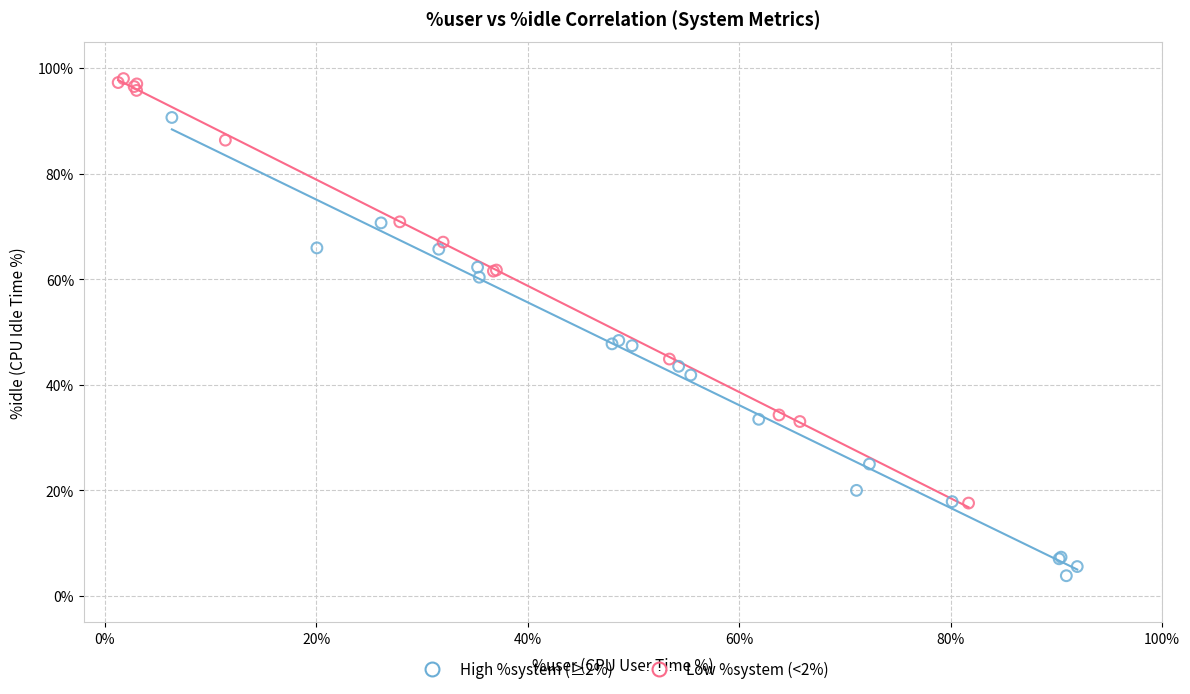

Which series reaches the minimum Y coordinate?

High %system (≥2%)